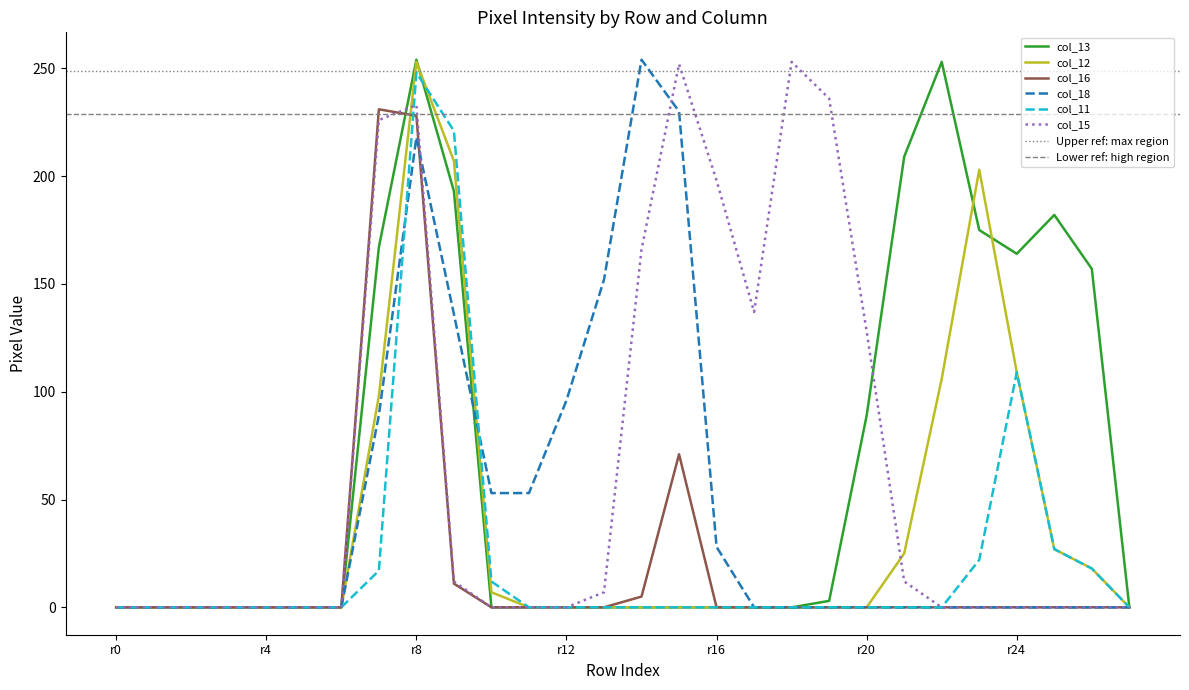

List the series in order of their peak value, highest first.

col_13, col_18, col_12, col_15, col_11, col_16